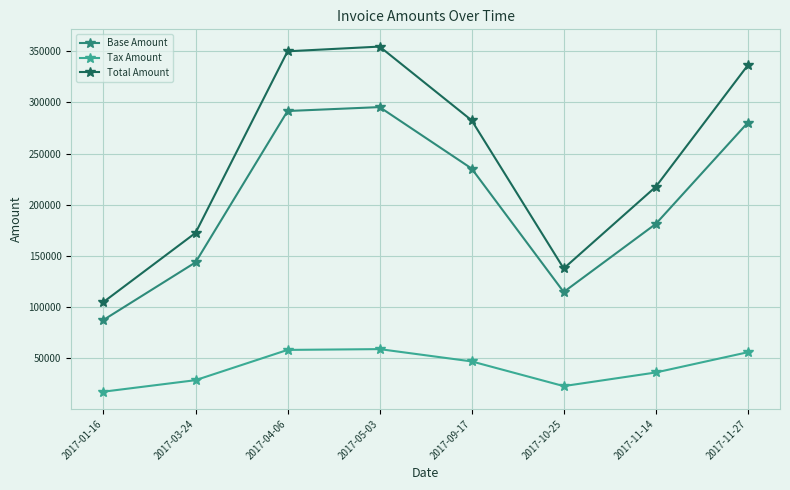

What is the approximate value of Base Amount at 2017-10-25?

114874.0